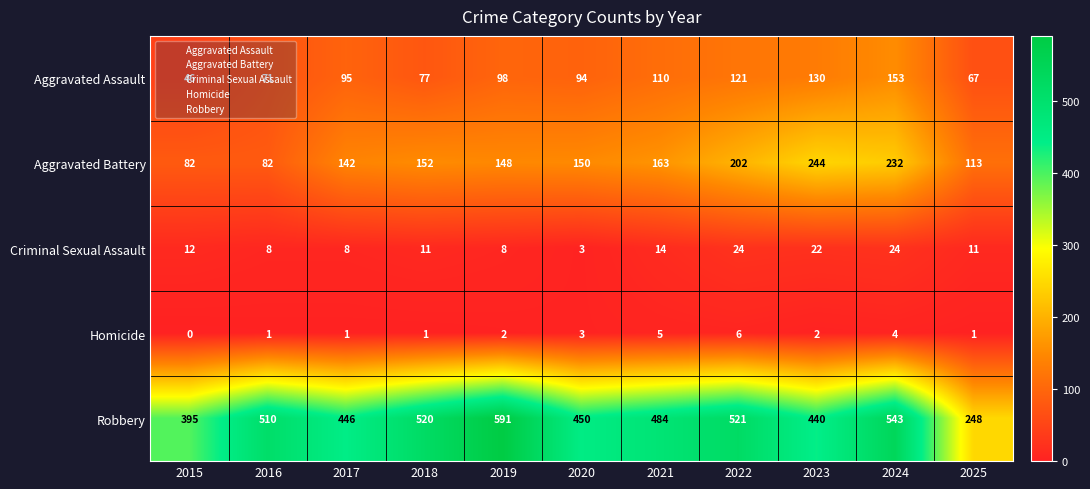

Rank the series at 2024 from lowest to highest value.

Homicide, Criminal Sexual Assault, Aggravated Assault, Aggravated Battery, Robbery